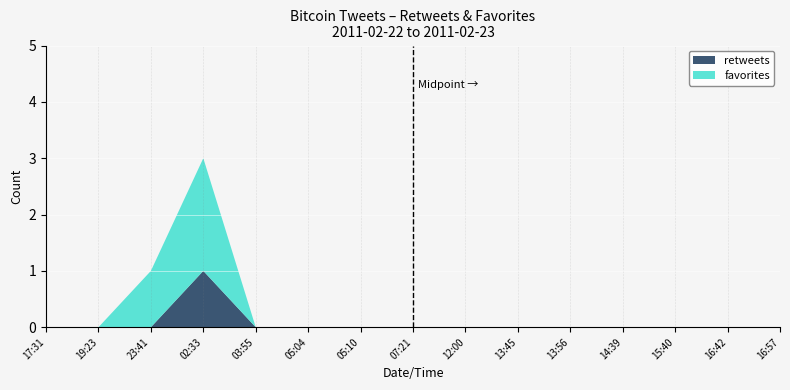

The value of retweets at 2011-02-23 05:04 is 0. True or false?

True